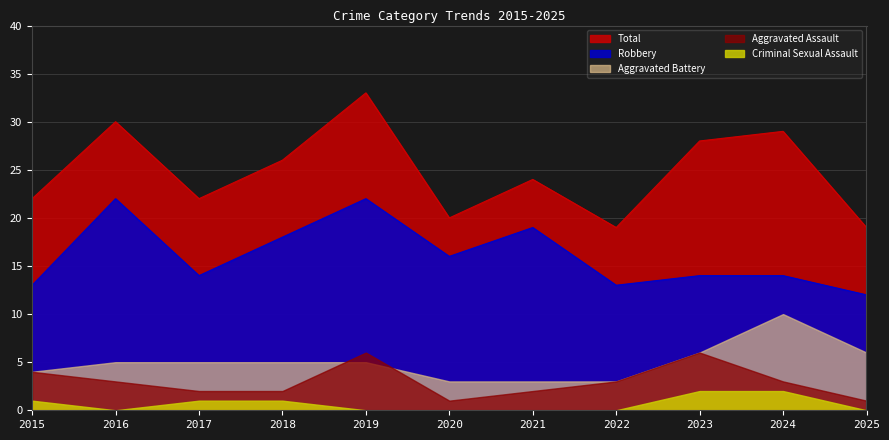

Which has a higher value, 2025 or 2021?

2021